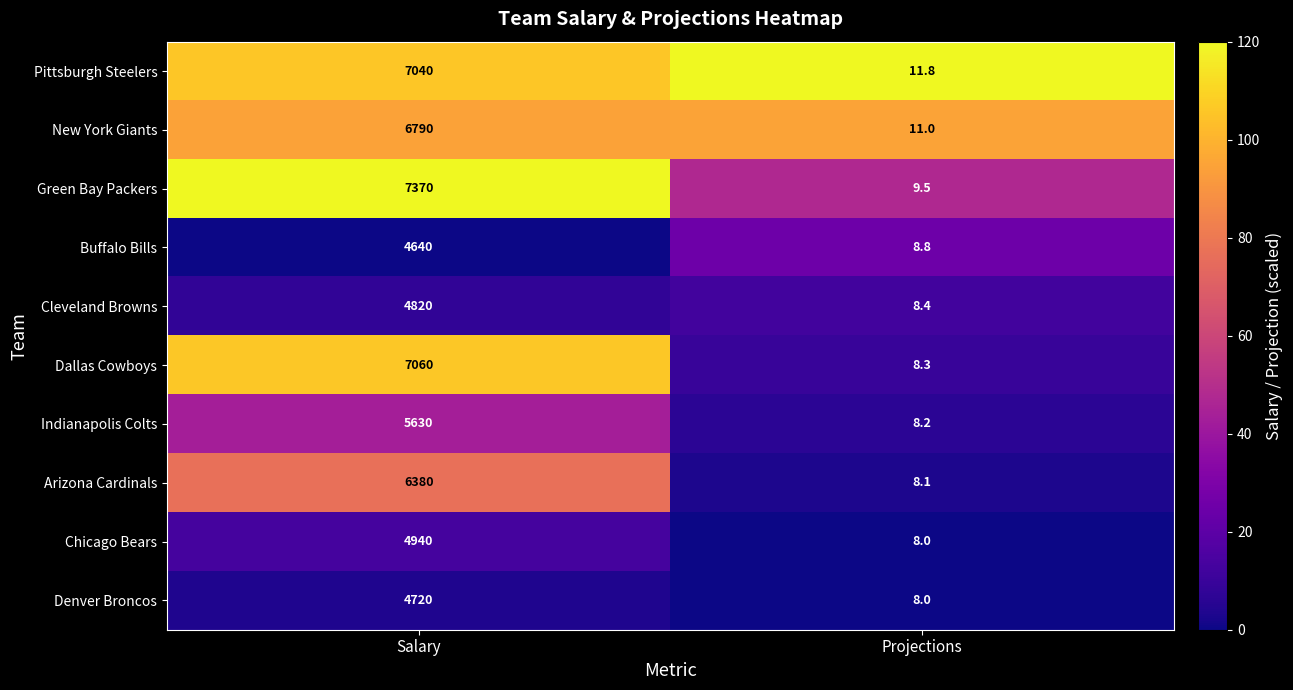

Between Salary and Projections, which series saw the biggest shift?

Green Bay Packers